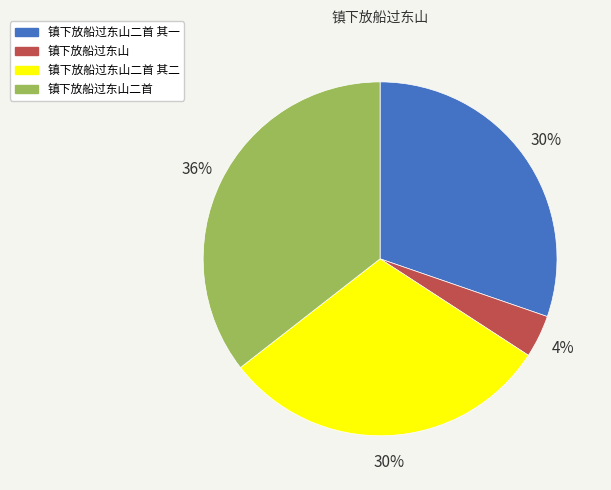

To the nearest percent, what is the average slice percentage?

25%